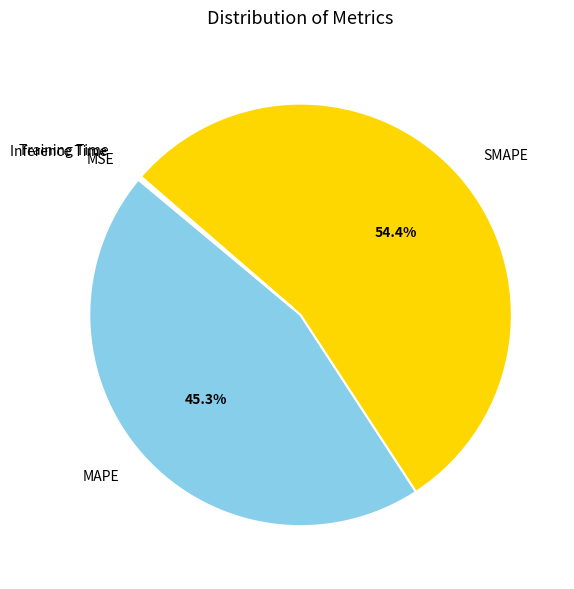

Is there any slice that represents more than half of the pie?

Yes